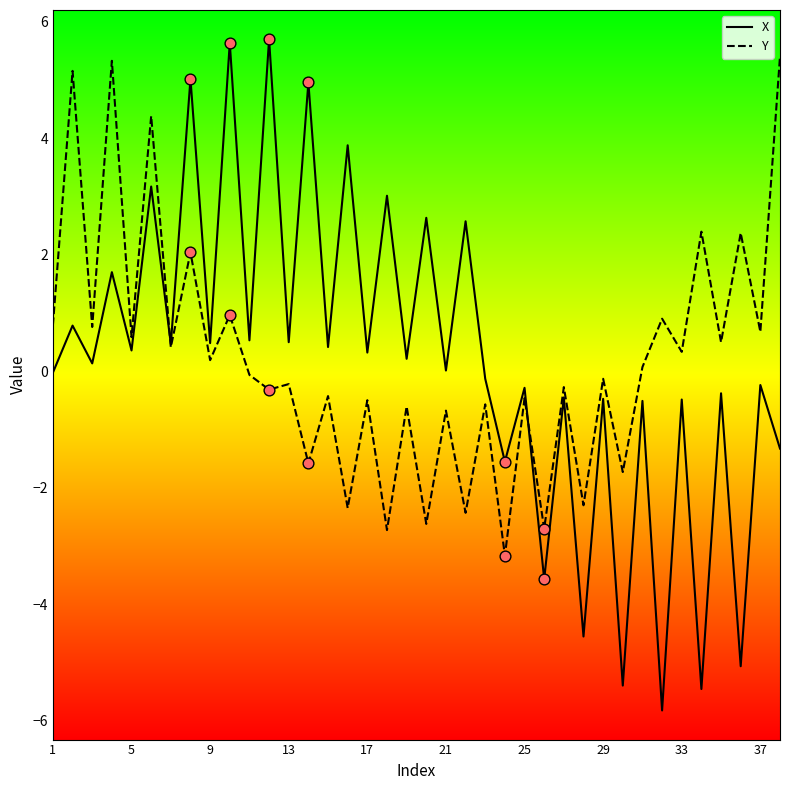

What are all the series names shown in the legend?

X, Y